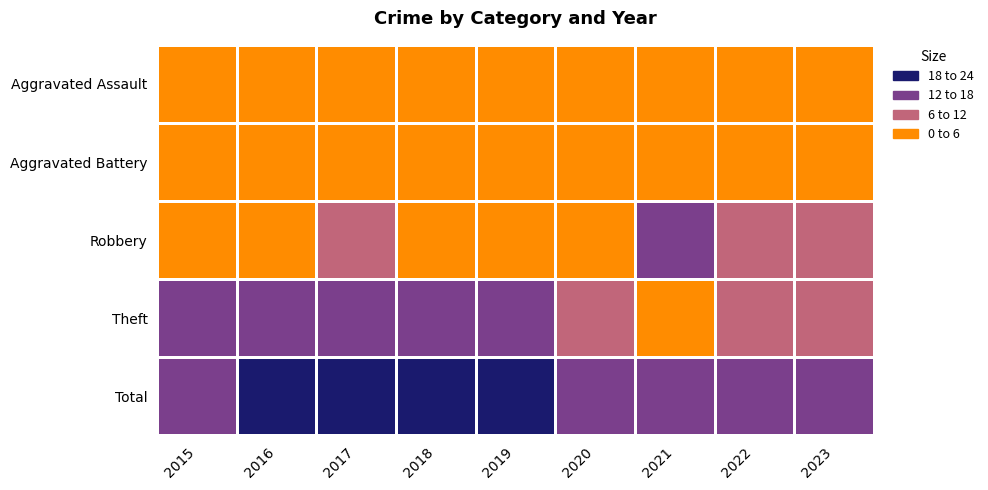

What is the spread (max minus min) of values at 2023?

15